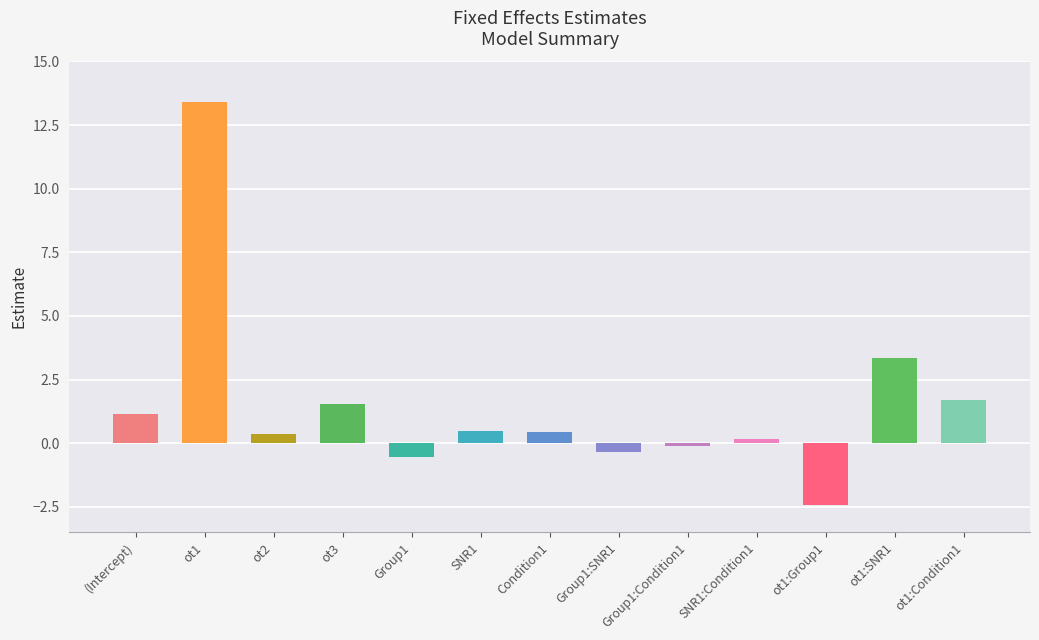

Where is the data nearest to the value 5?

ot1:SNR1